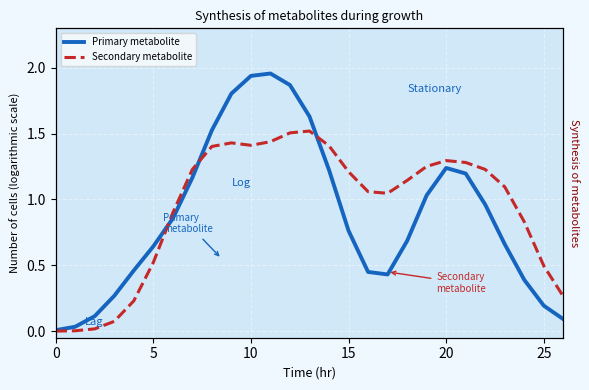

Which series changed the most between 0 and 10?

Primary metabolite